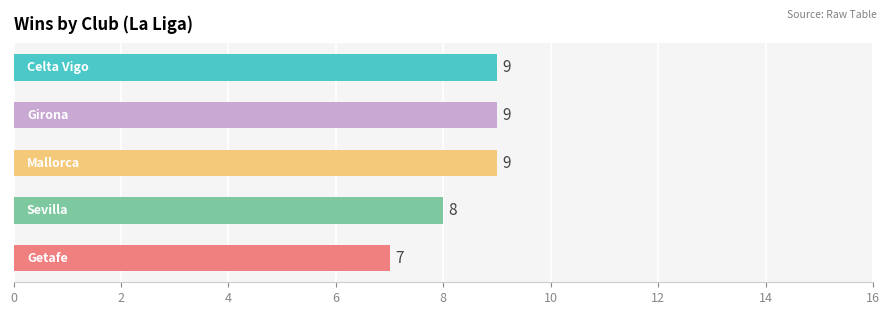

What is the sum of all values?

42